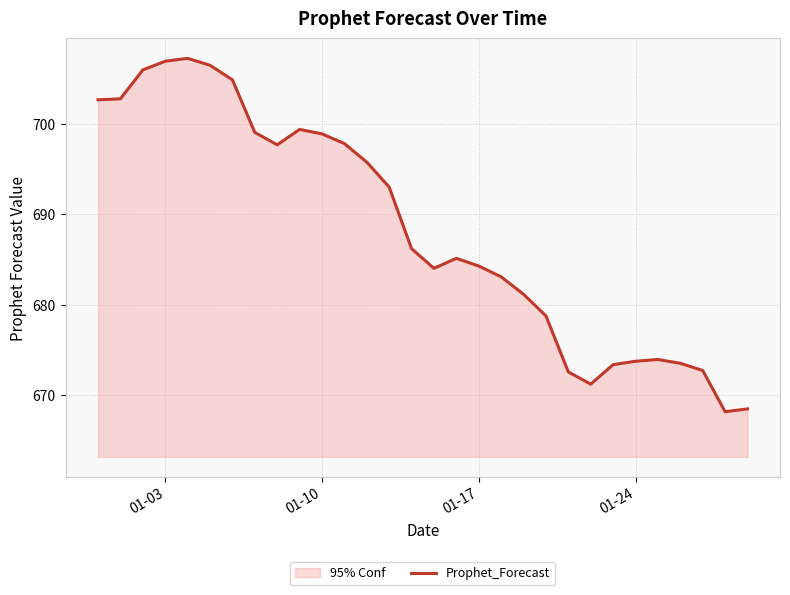

What is the minimum value shown in the chart?

668.2